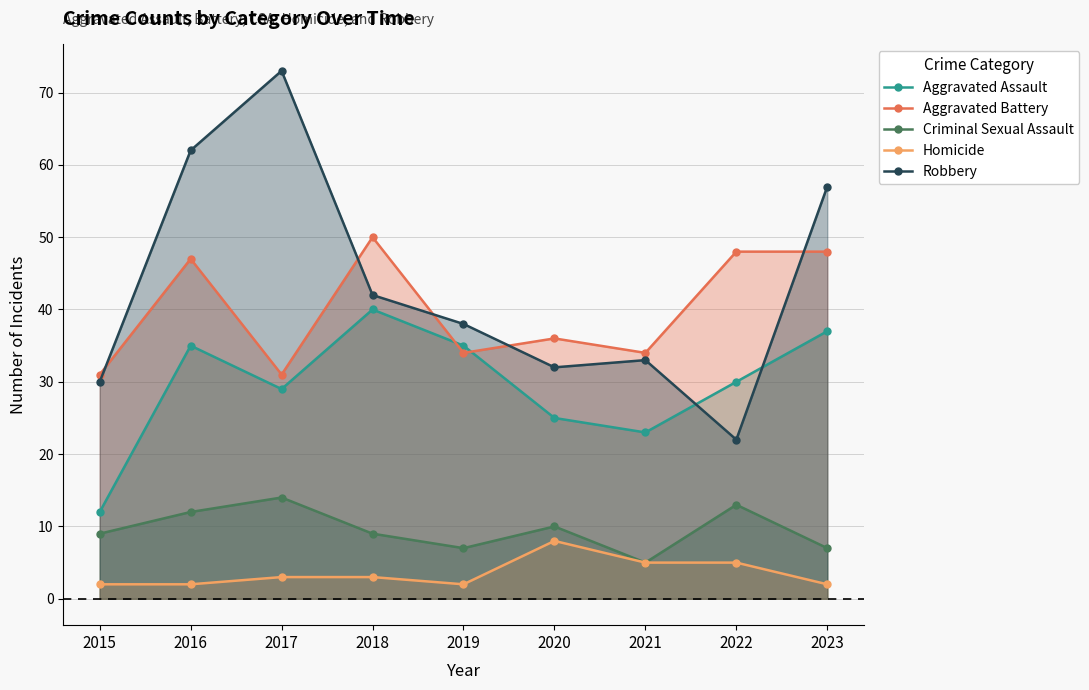

What is the greatest value displayed?

73